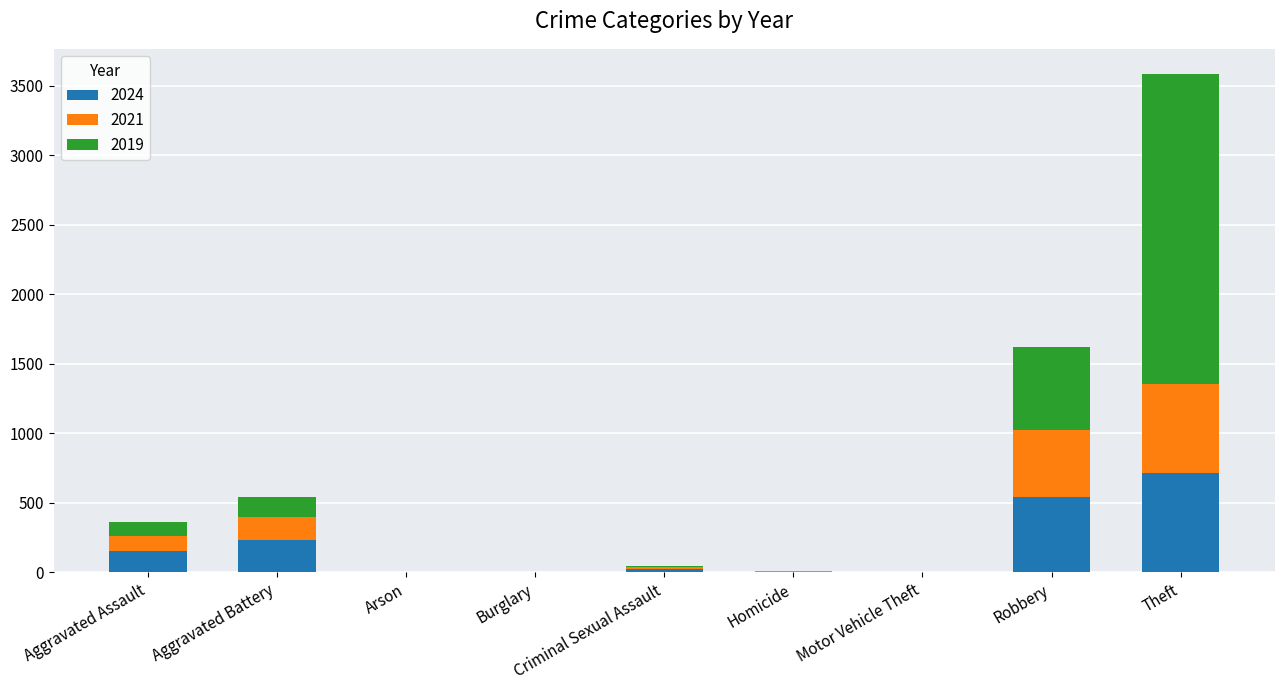

What is the maximum value for 2024?

713